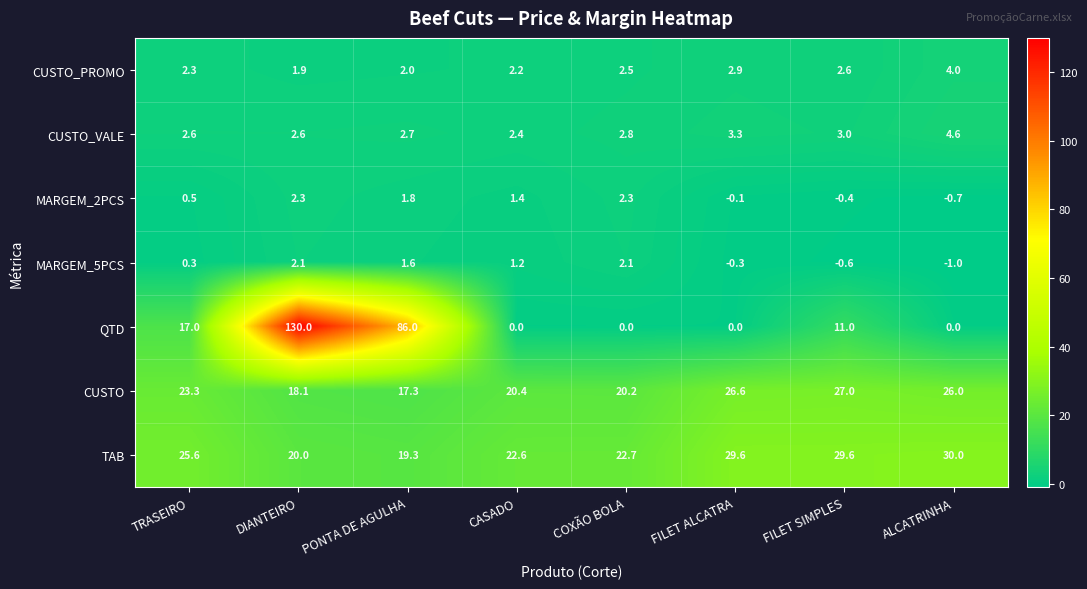

Is it true that CUSTO equals 13.2 at COXÃO BOLA?

False